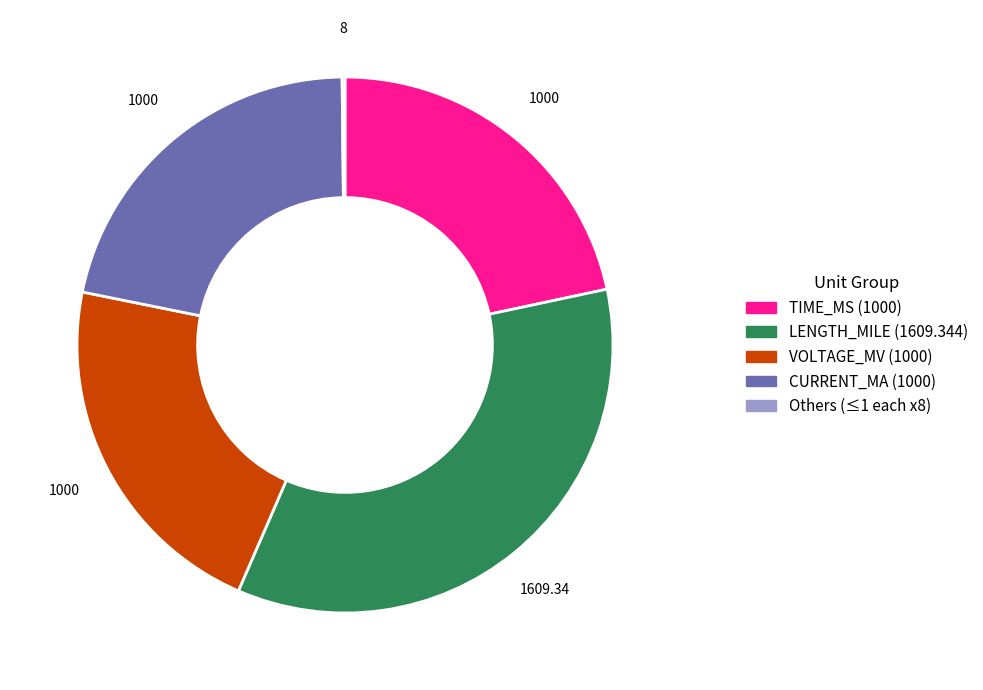

Combined, do CURRENT_MA (1000) and LENGTH_MILE (1609.344) account for over 50%?

Yes